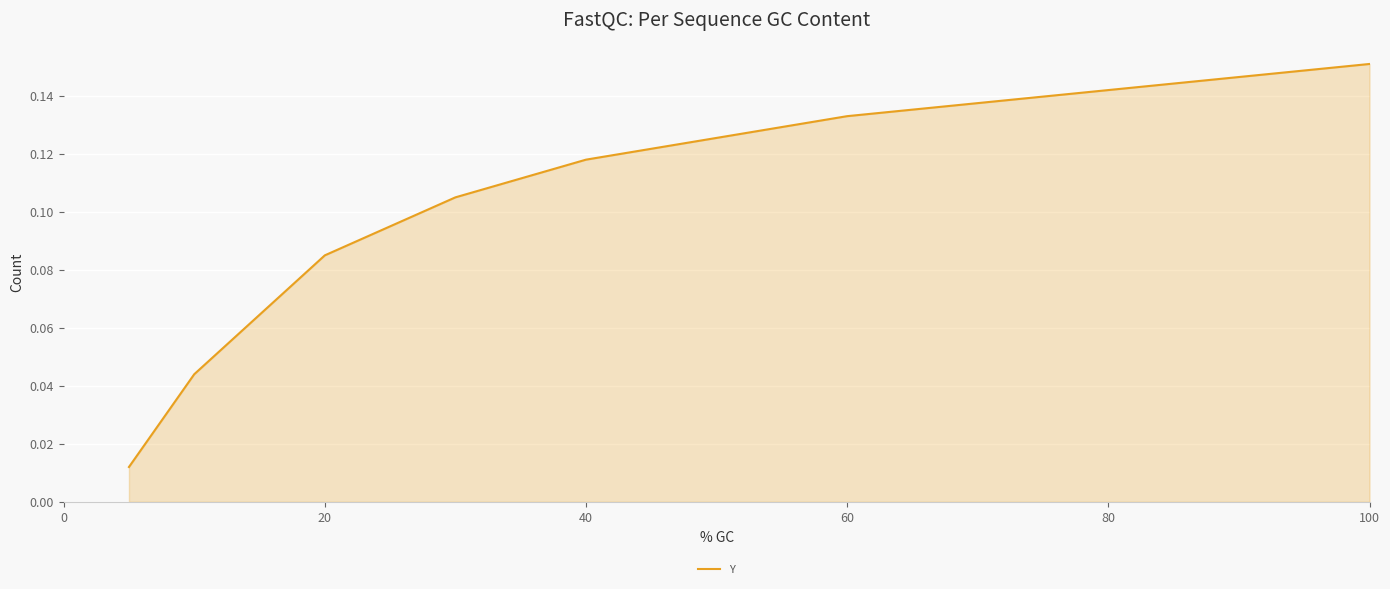

What is the sum of all values?

0.6